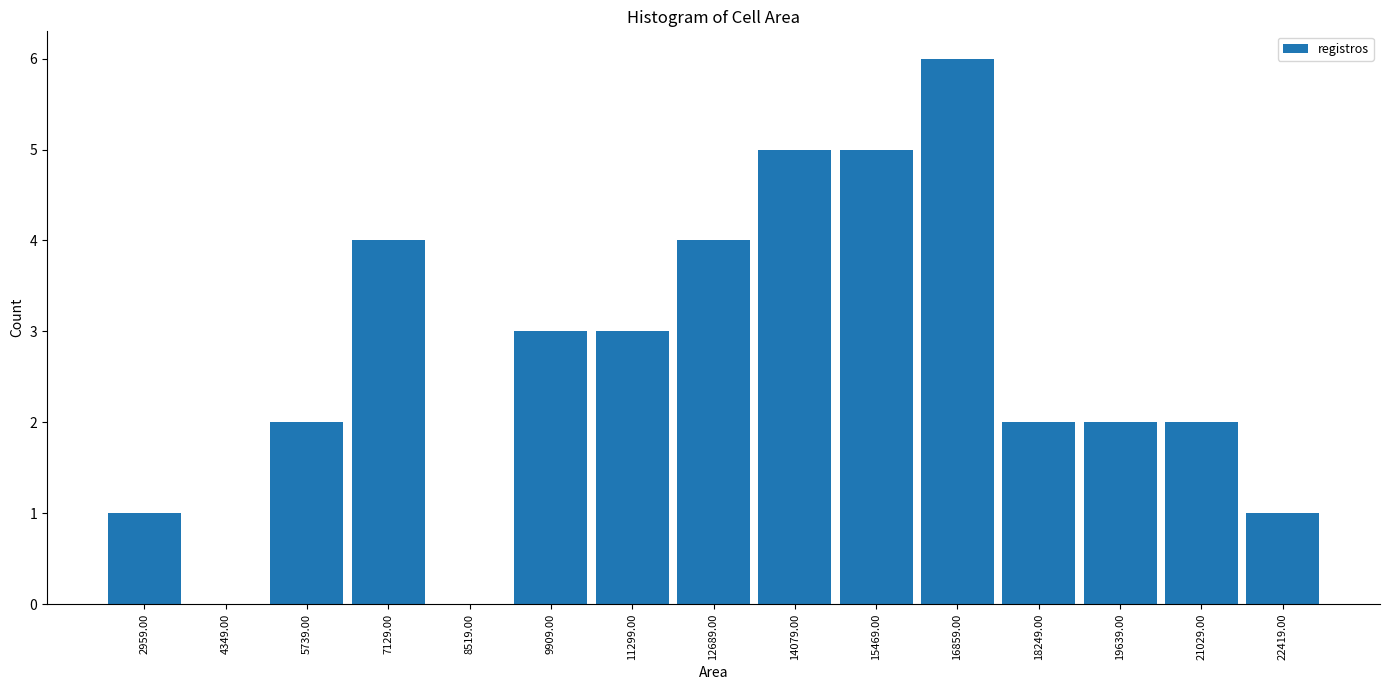

Over which range of the x-axis is the bar tallest?

16200 to 17600